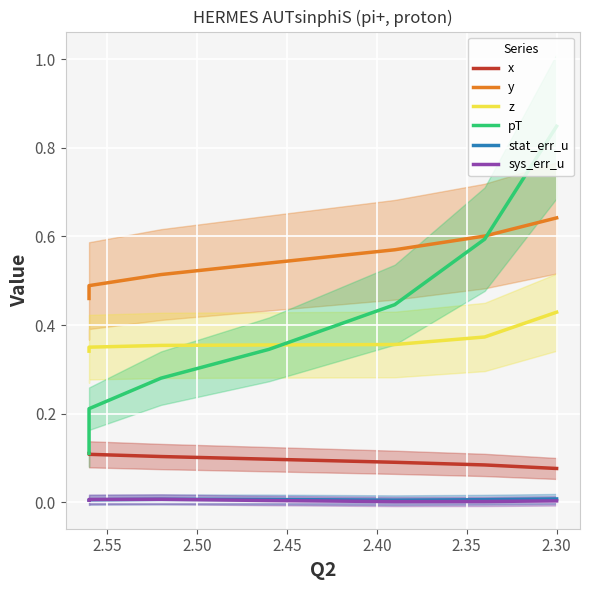

Count the y values in the range 0 to 1.

7